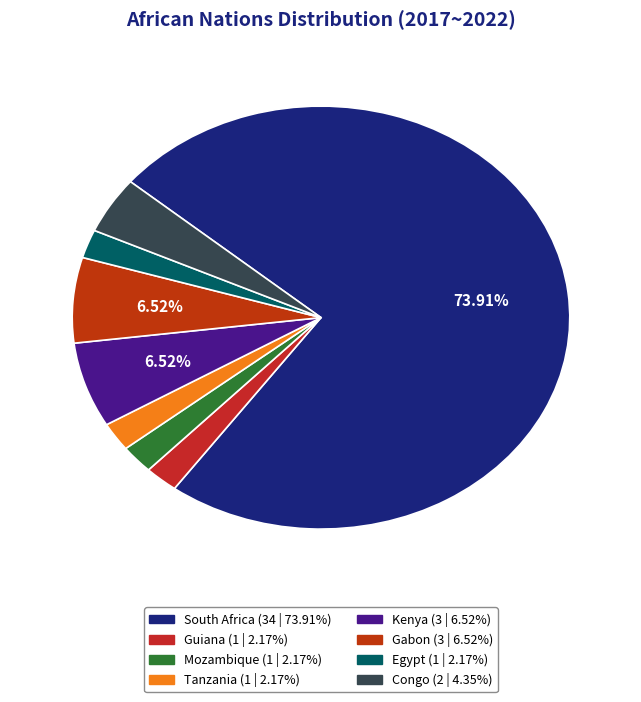

Which category has the biggest portion of the pie?

South Africa